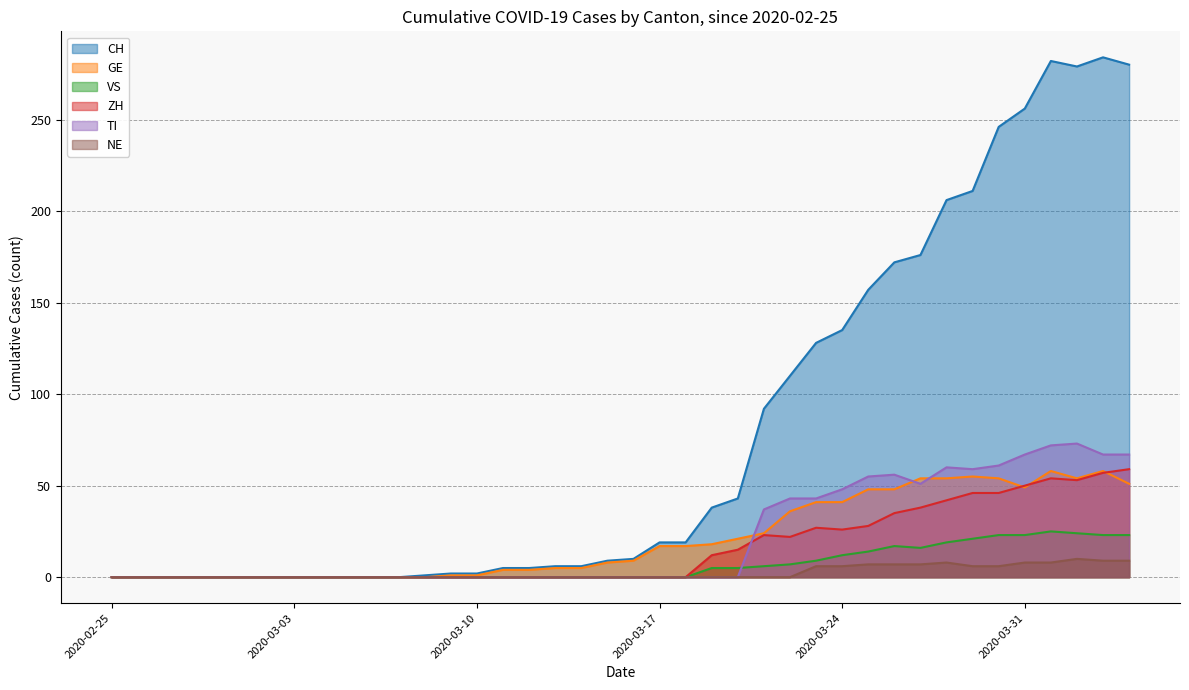

True or false: CH has a value of 92 at 2020-03-24.

False